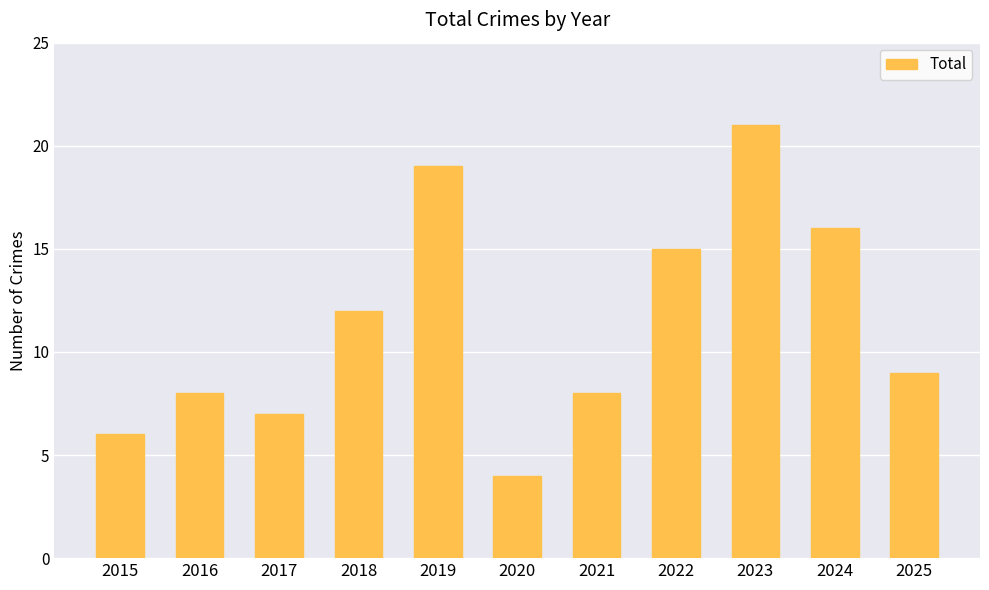

Reading left to right, transcribe all the data shown in this chart.

2015=6	2016=8	2017=7	2018=12	2019=19	2020=4	2021=8	2022=15	2023=21	2024=16	2025=9